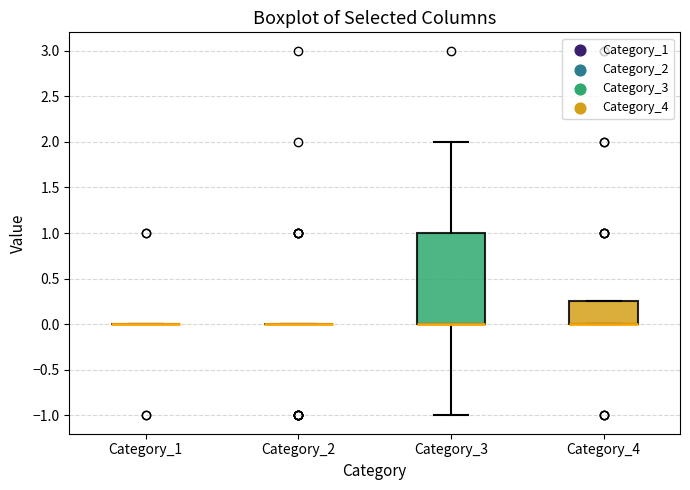

Reading left to right, transcribe this box plot: for each box, give where its median line is, the range the box spans, and where its two whiskers end, as read against the y-axis. The values are not printed on the chart, so give them approximately, as read against the axis.

Category_1: box collapsed to a line at 0.00, whiskers 0.00 to 0.00
Category_2: box collapsed to a line at 0.00, whiskers 0.00 to 0.00
Category_3: median 0.00 (drawn on the box's lower edge), box 0.00 to 1.00, whiskers -1.00 to 2.00
Category_4: median 0.00 (drawn on the box's lower edge), box 0.00 to 0.25, whiskers 0.00 to 0.25